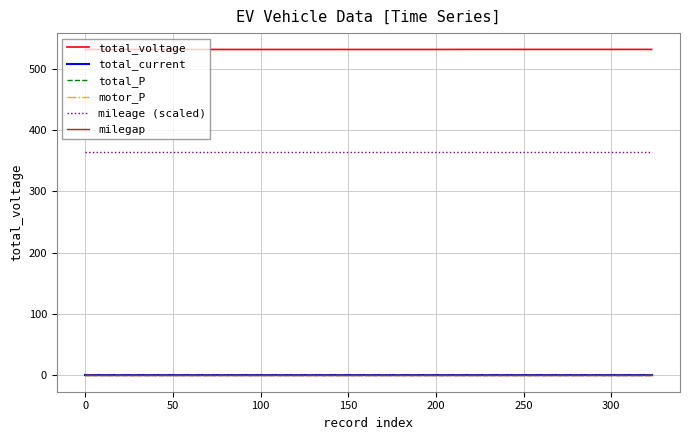

Is this an area chart (filled region under the line)?

No